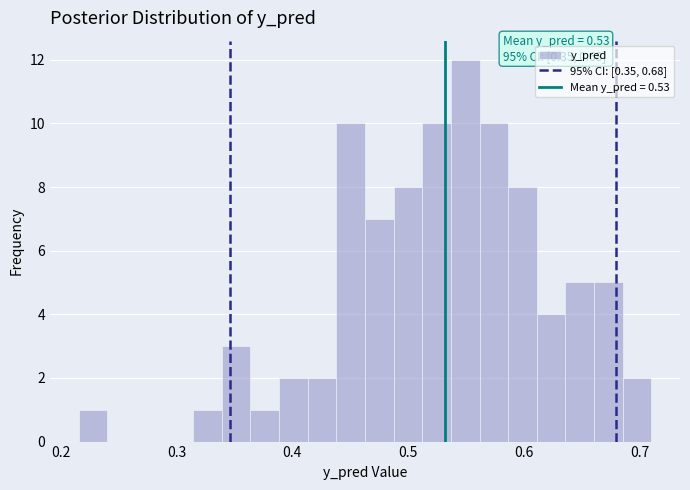

Around what value on the x-axis is the tallest bar? Give the approximate position of its centre, as read against the axis.

0.55